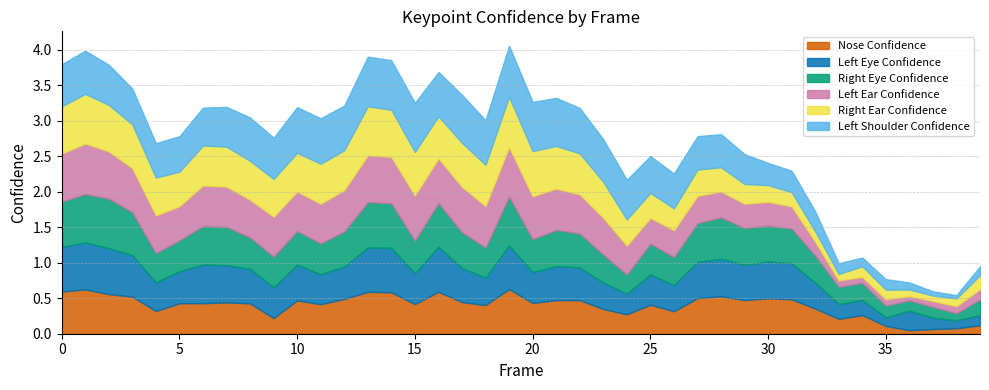

True or false: a_left_shoulder_confidence and a_left_ear_confidence intersect in this chart.

True